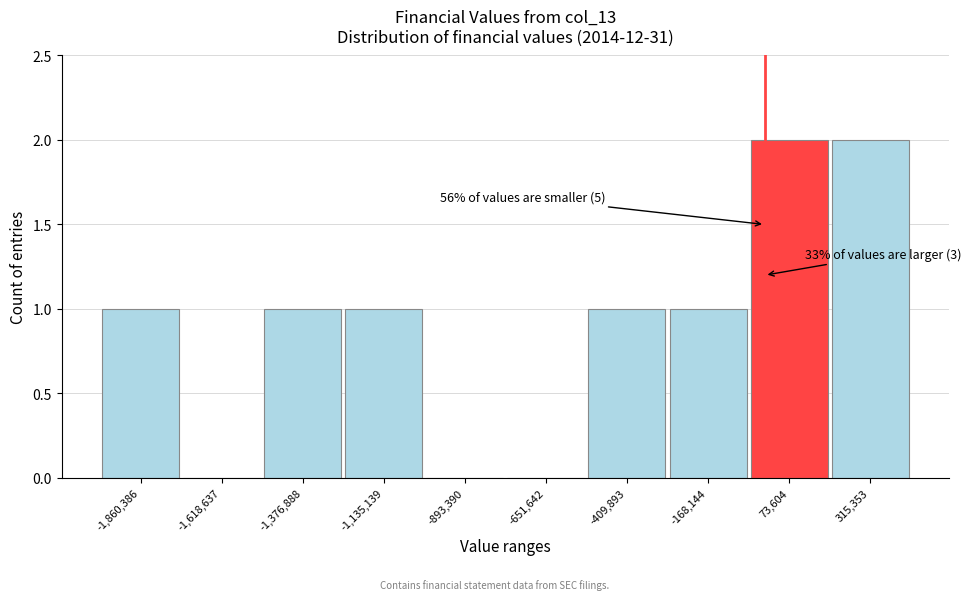

Reading right to left, list all the values displayed in this chart.

315,353=2	73,604=2	-168,144=1	-409,893=1	-651,642=0	-893,390=0	-1,135,139=1	-1,376,888=1	-1,618,637=0	-1,860,386=1